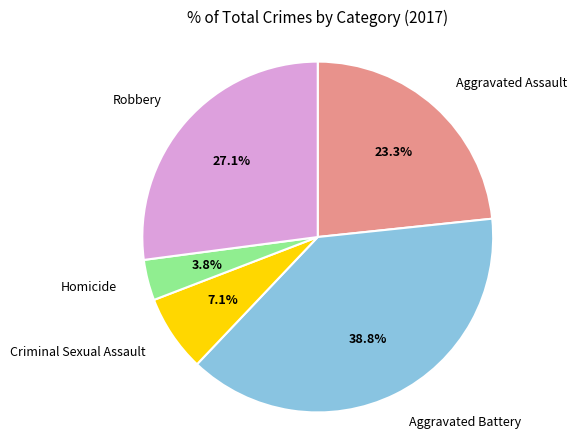

Do Robbery and Aggravated Assault together represent more than half of the pie?

Yes